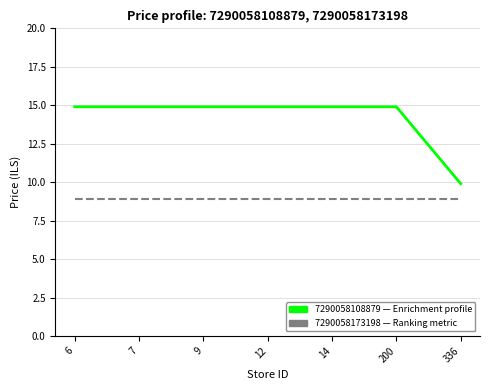

What is the spread (max minus min) of values at 336?

1.0